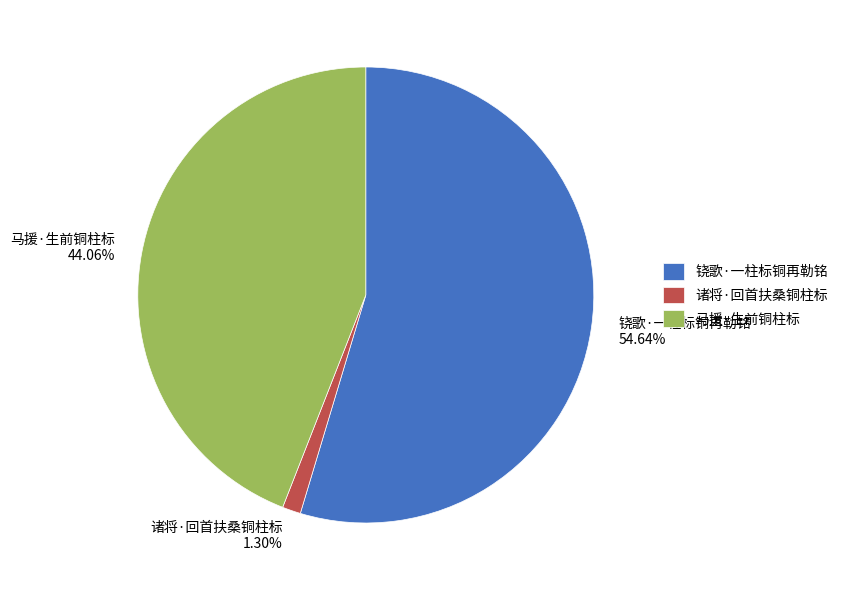

Is it true that 铙歌·一柱标铜再勒铭 is 67% of the pie?

False